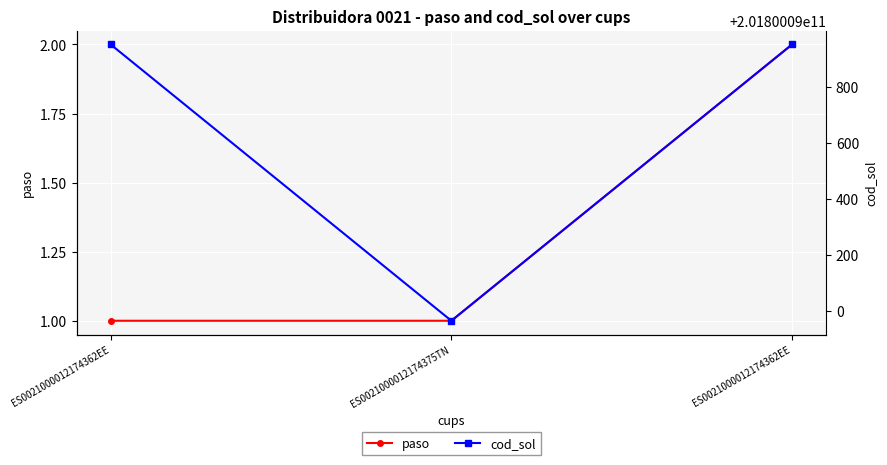

Which category has the lowest value in the paso series?

ES0021000012174362EE